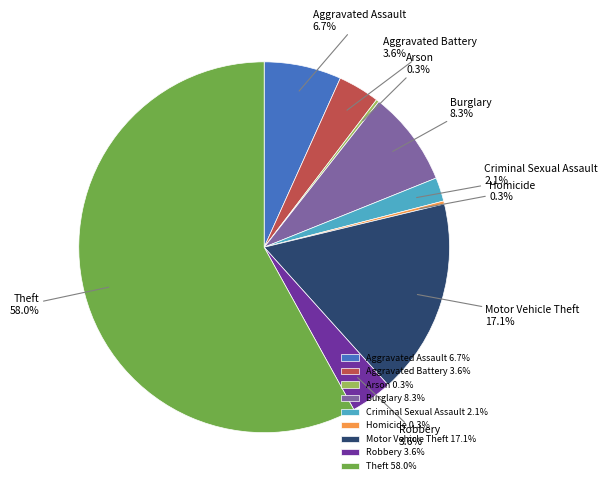

Combined, do Burglary and Aggravated Assault account for over 50%?

No